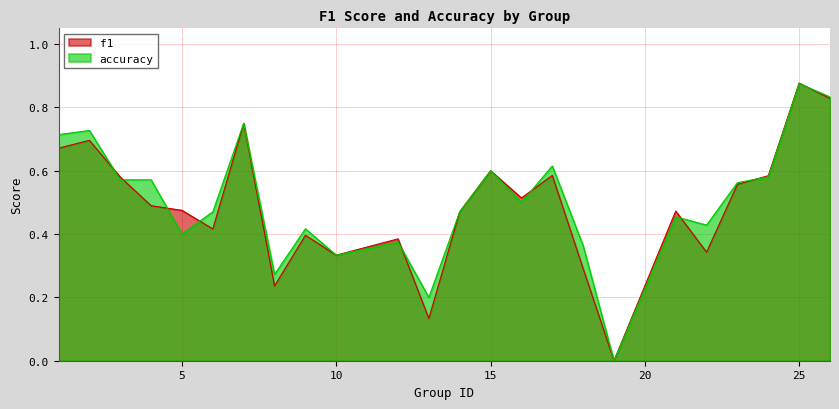

Which series changed the most between 3 and 6?

f1